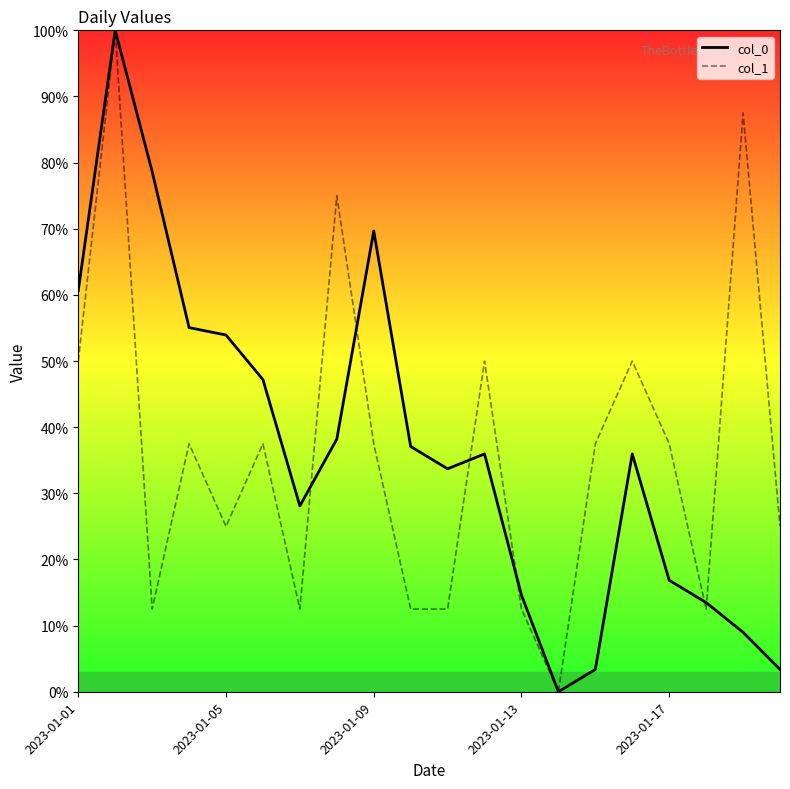

What is the highest value of the col_1 series?

100.0